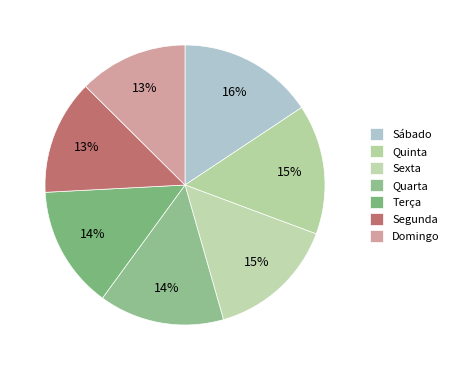

True or false: Quinta accounts for 28% of the total.

False